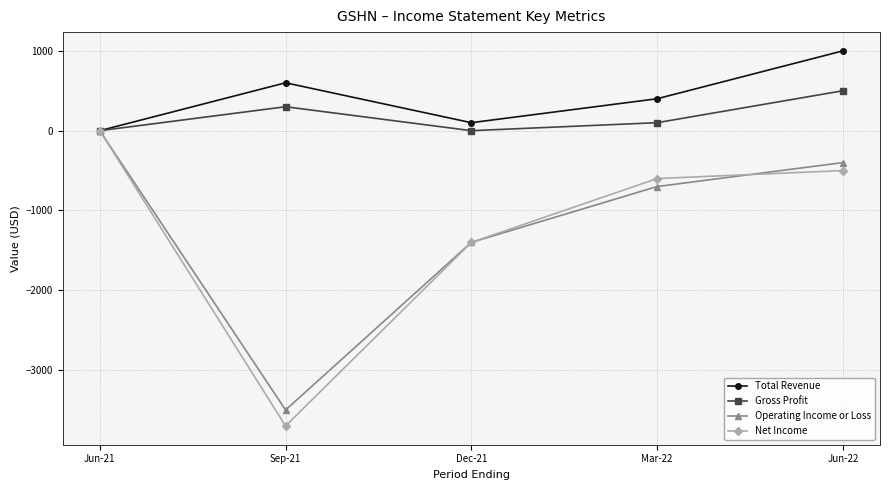

How many data points does each series have?

5